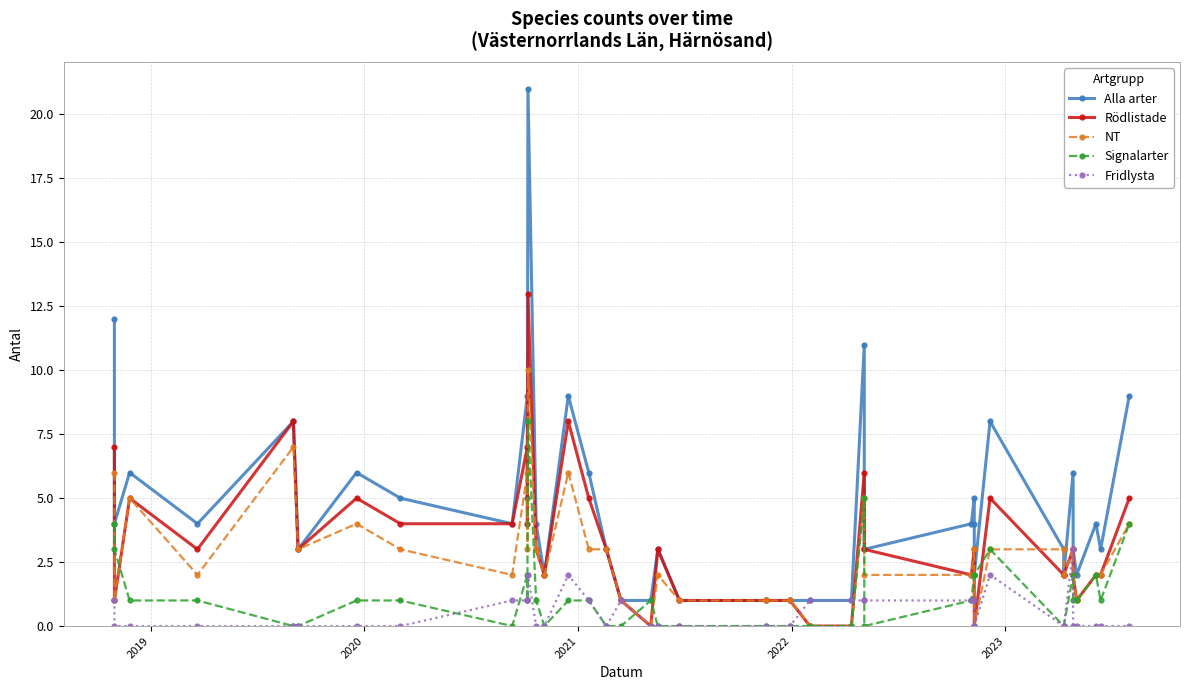

List the series in order of their peak value, highest first.

Alla arter, Rödlistade, NT, Signalarter, Fridlysta